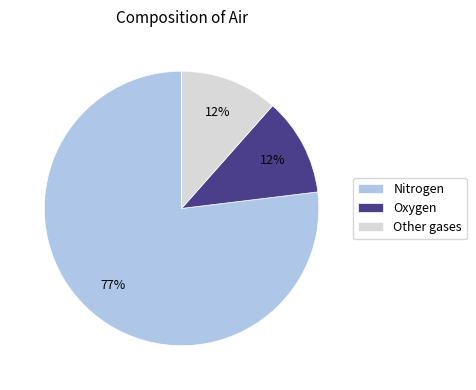

Which slice represents more than half of the pie?

Nitrogen